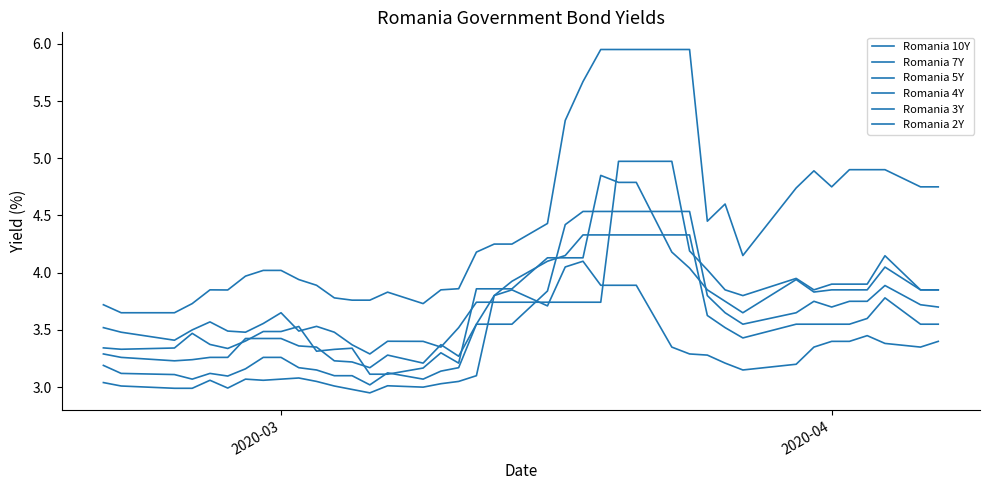

True or false: Romania 2Y and Romania 5Y cross at least once.

False